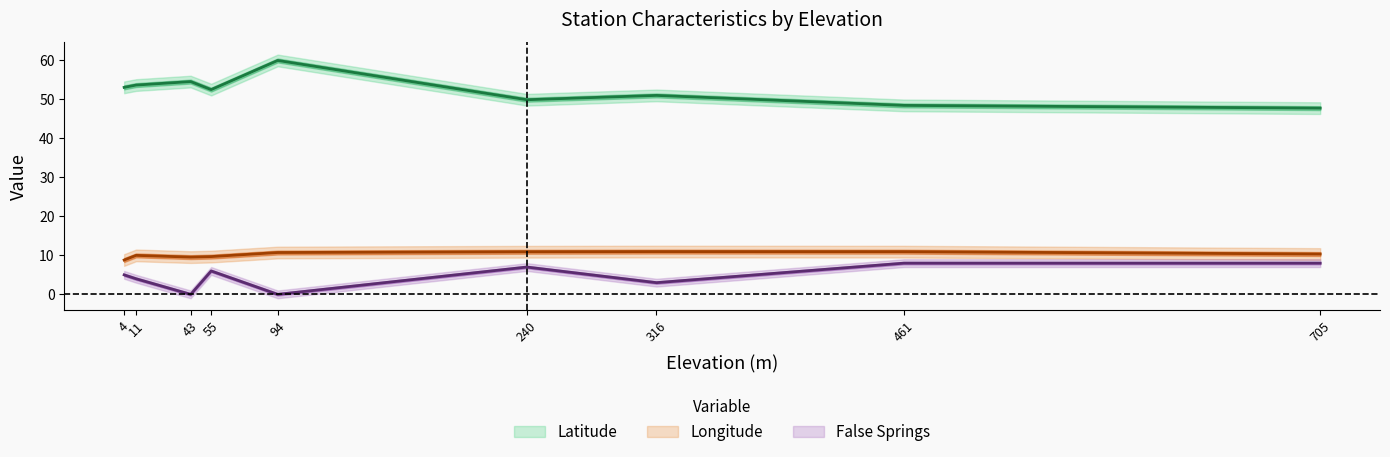

What is the maximum value shown in the chart?

59.9